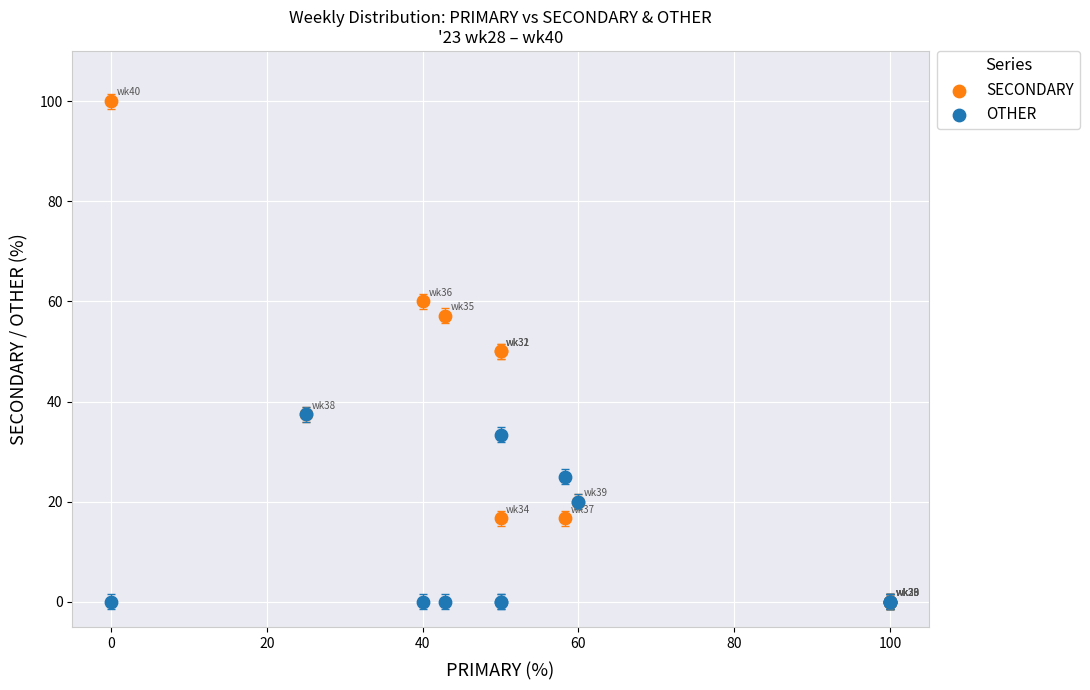

Which series contains the highest Y value?

SECONDARY